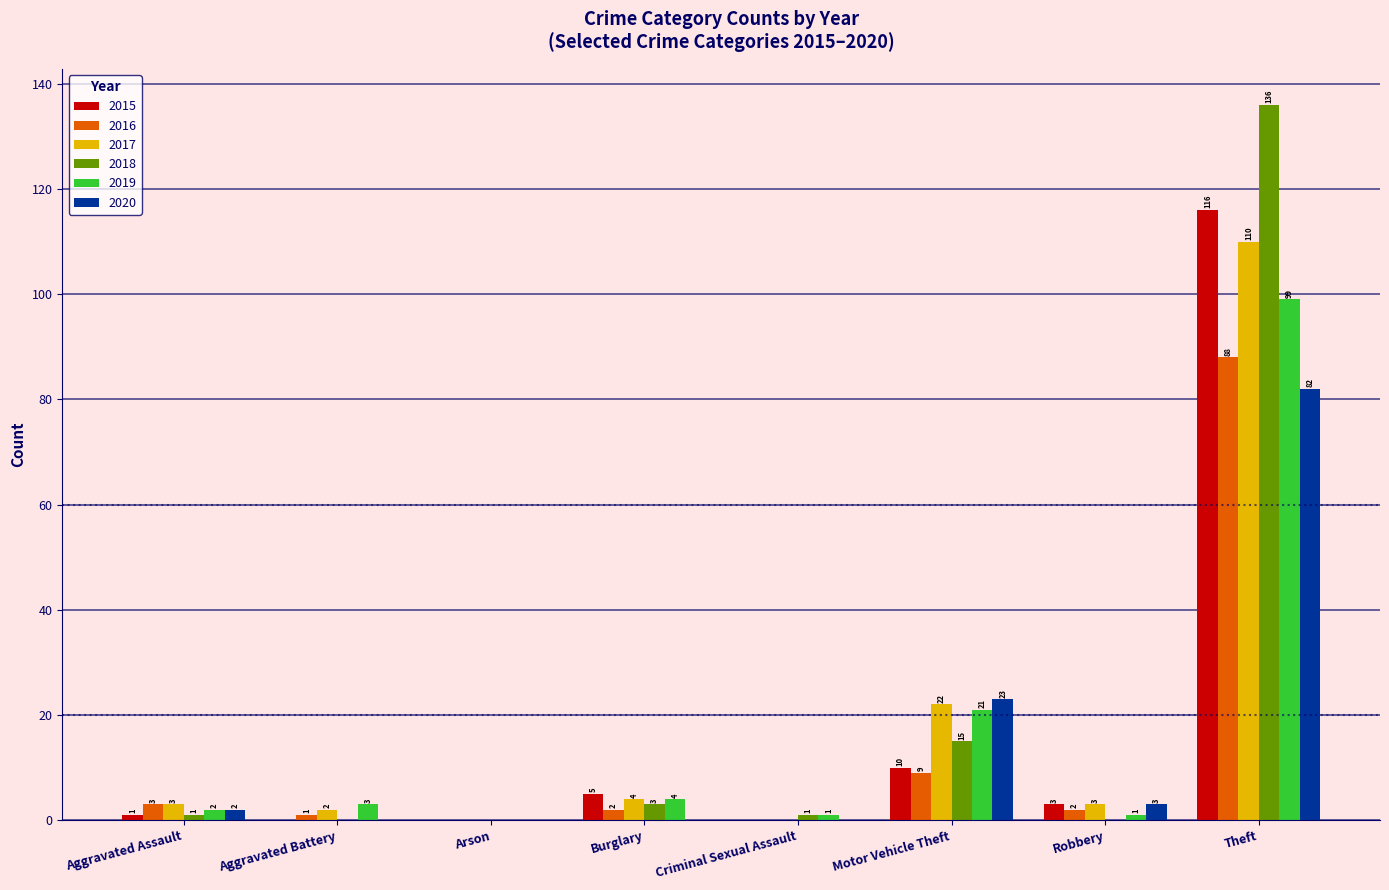

Reading right to left, list all the values displayed in this chart.

2015: 116	3	10	0	5	0	0	1
2016: 88	2	9	0	2	0	1	3
2017: 110	3	22	0	4	0	2	3
2018: 136	0	15	1	3	0	0	1
2019: 99	1	21	1	4	0	3	2
2020: 82	3	23	0	0	0	0	2